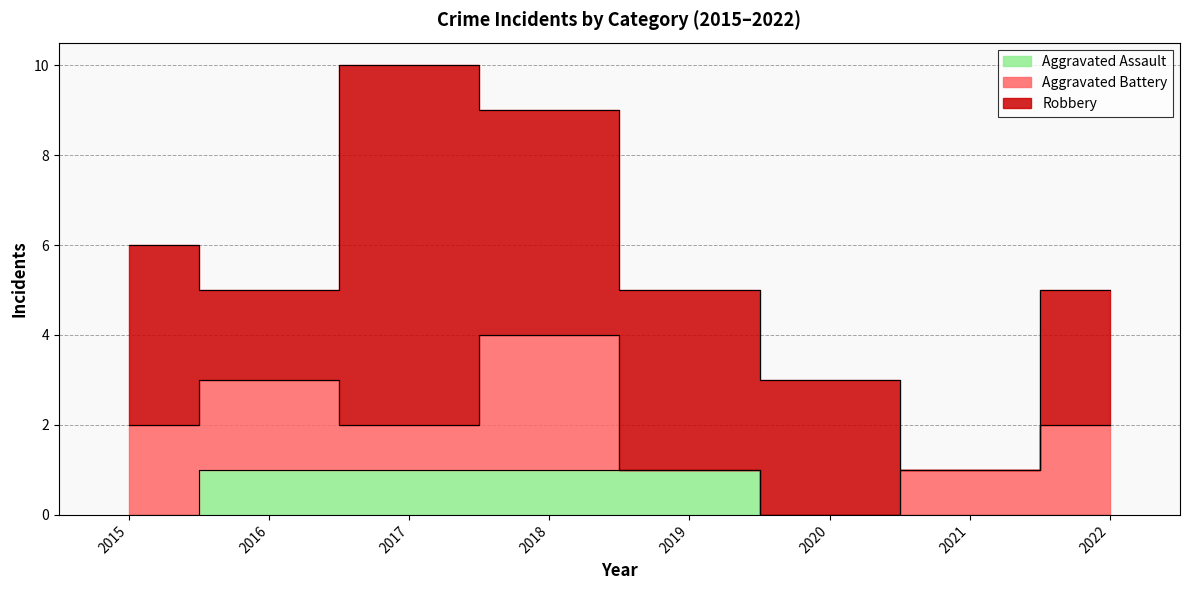

Reading left to right, what are all the values shown in this chart?

Aggravated Assault: 2015=0	2016=1	2017=1	2018=1	2019=1	2020=0	2021=0	2022=0
Aggravated Battery: 2015=2	2016=2	2017=1	2018=3	2019=0	2020=0	2021=1	2022=2
Robbery: 2015=4	2016=2	2017=8	2018=5	2019=4	2020=3	2021=0	2022=3